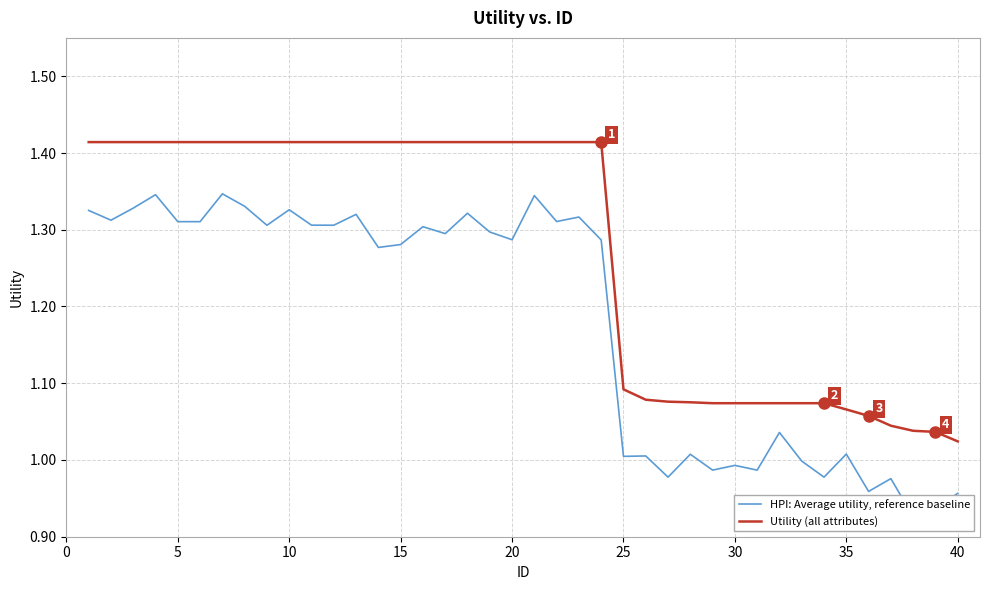

What are all the series names shown in the legend?

HPI: Average utility, reference baseline, Utility (all attributes)